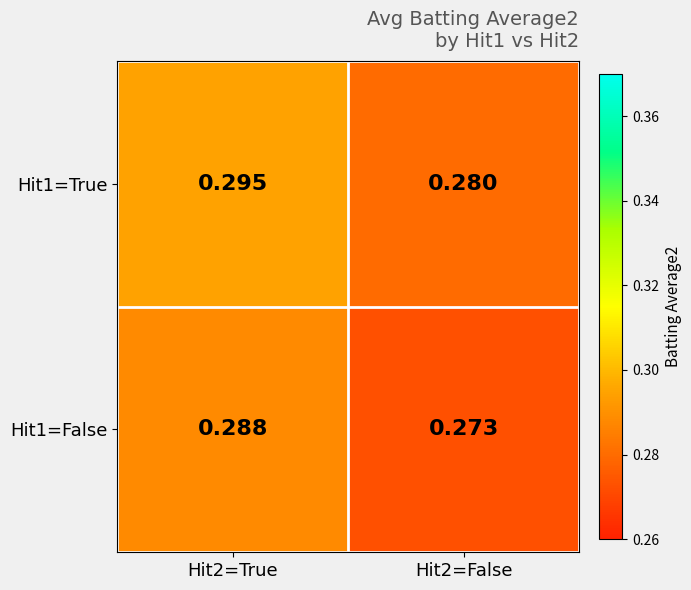

Is the value of Hit1=True at Hit2=False greater than the value of Hit1=False at Hit2=False?

Yes